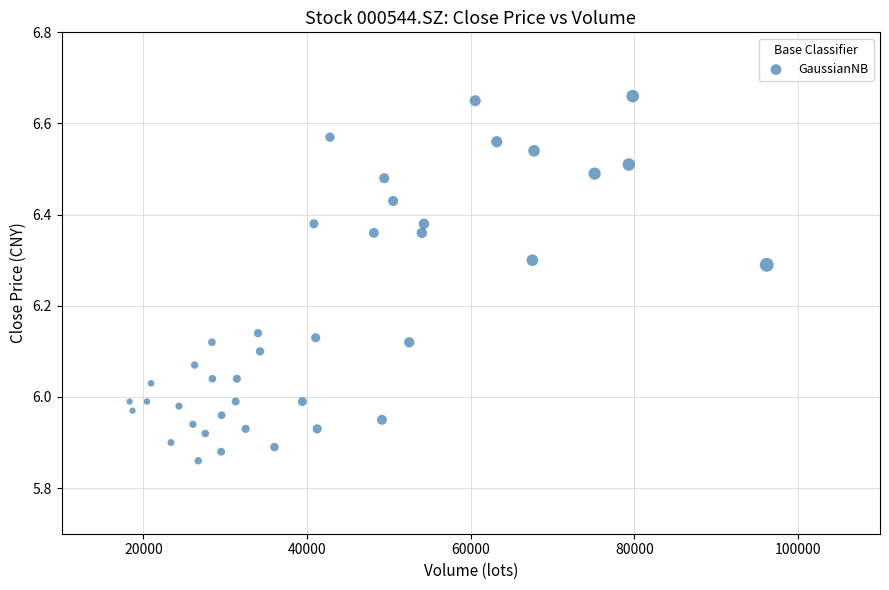

What is the range of Y values (max minus min)?

0.8